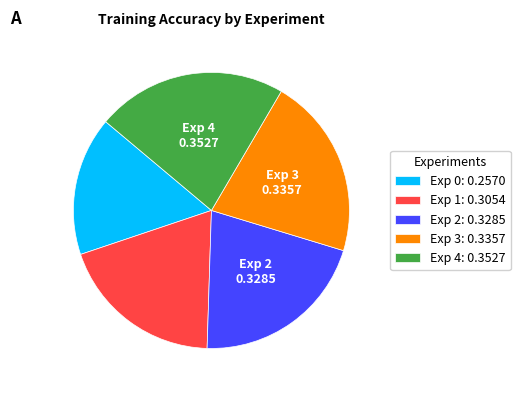

Is there any slice that represents more than half of the pie?

No